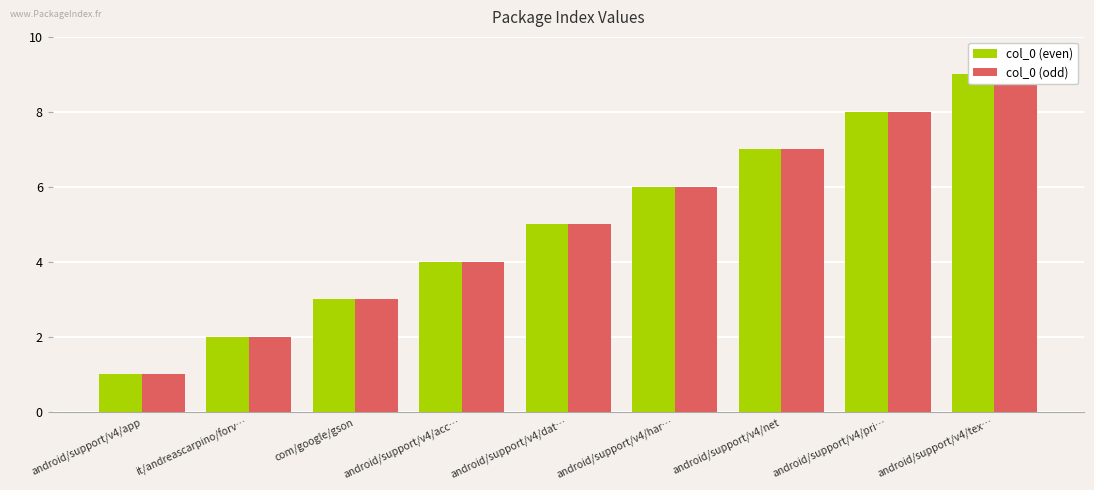

Reading left to right, what are all the values shown in this chart?

col_0 (even): android/support/v4/app=1	it/andreascarpino/forv…=2	com/google/gson=3	android/support/v4/acc…=4	android/support/v4/dat…=5	android/support/v4/har…=6	android/support/v4/net=7	android/support/v4/pri…=8	android/support/v4/tex…=9
col_0 (odd): android/support/v4/app=1	it/andreascarpino/forv…=2	com/google/gson=3	android/support/v4/acc…=4	android/support/v4/dat…=5	android/support/v4/har…=6	android/support/v4/net=7	android/support/v4/pri…=8	android/support/v4/tex…=9